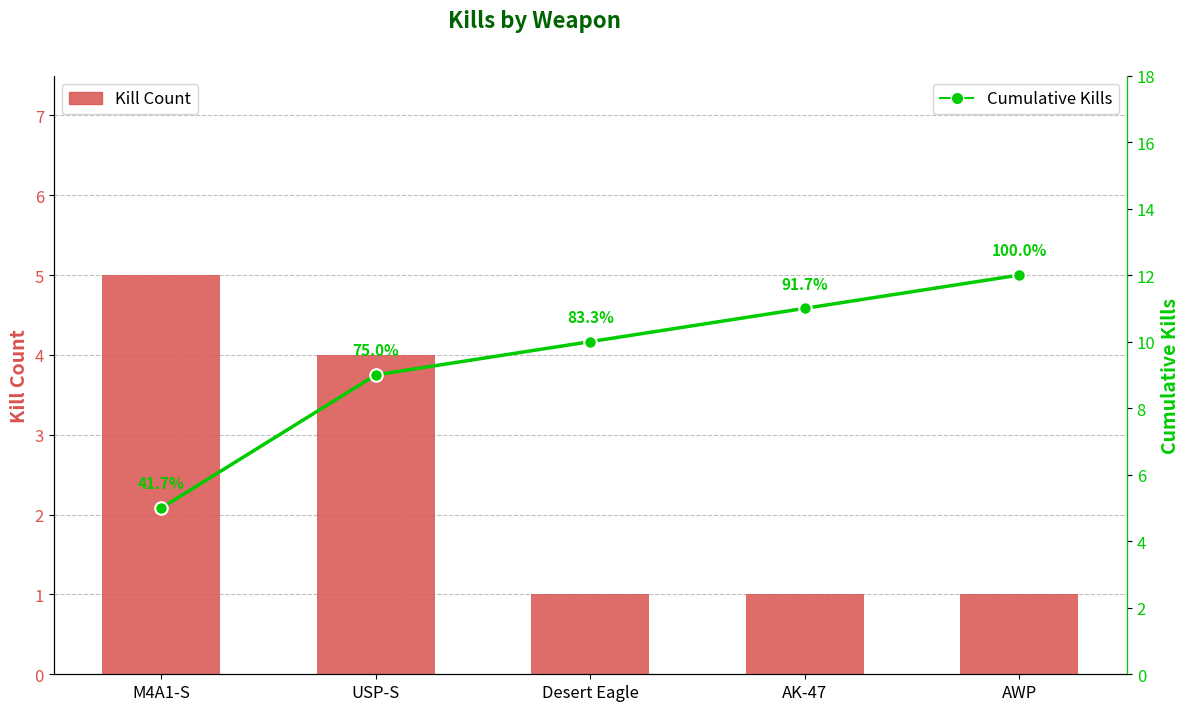

List the labels in order of Cumulative Kills value, largest first.

AWP, AK-47, Desert Eagle, USP-S, M4A1-S